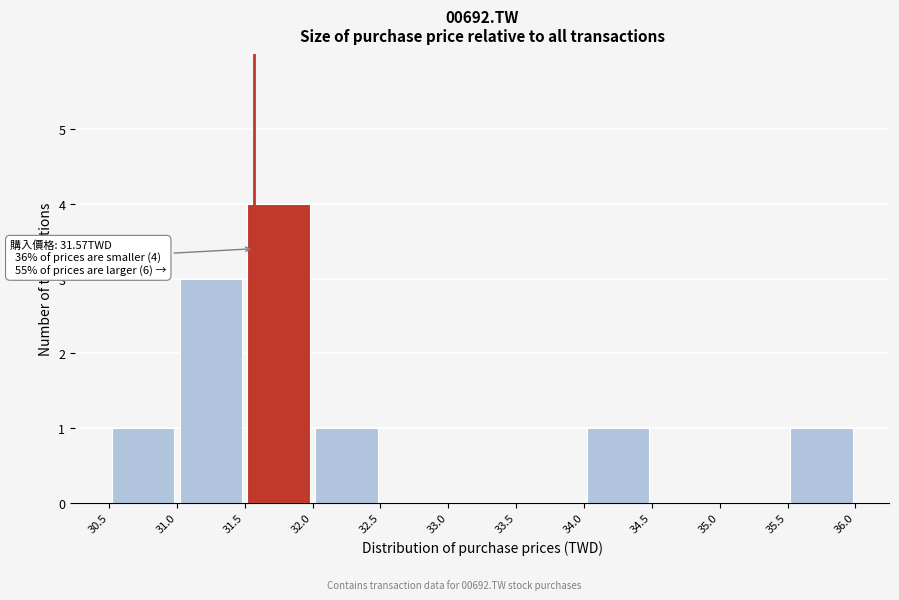

Which range on the x-axis has the tallest bar?

31.5 to 32.0